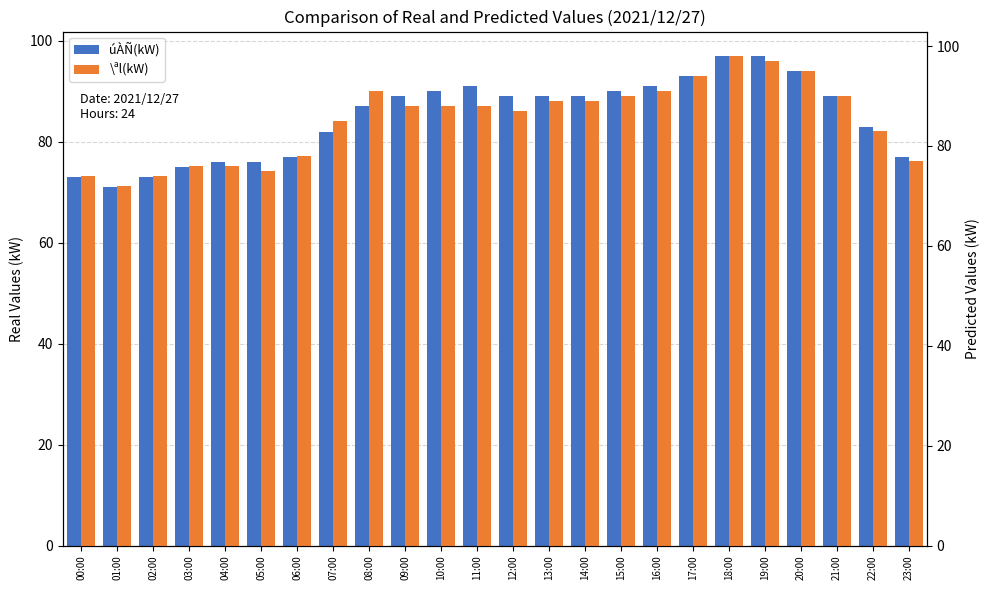

Which series has the largest total across all categories?

\ªl(kW)